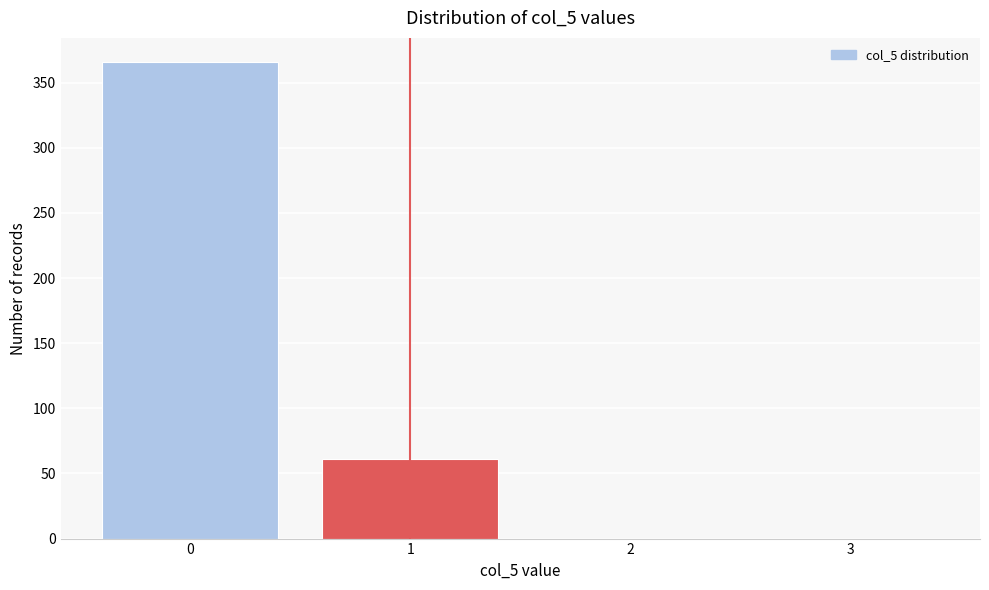

Which range on the x-axis has the tallest bar?

-0.5 to 0.5